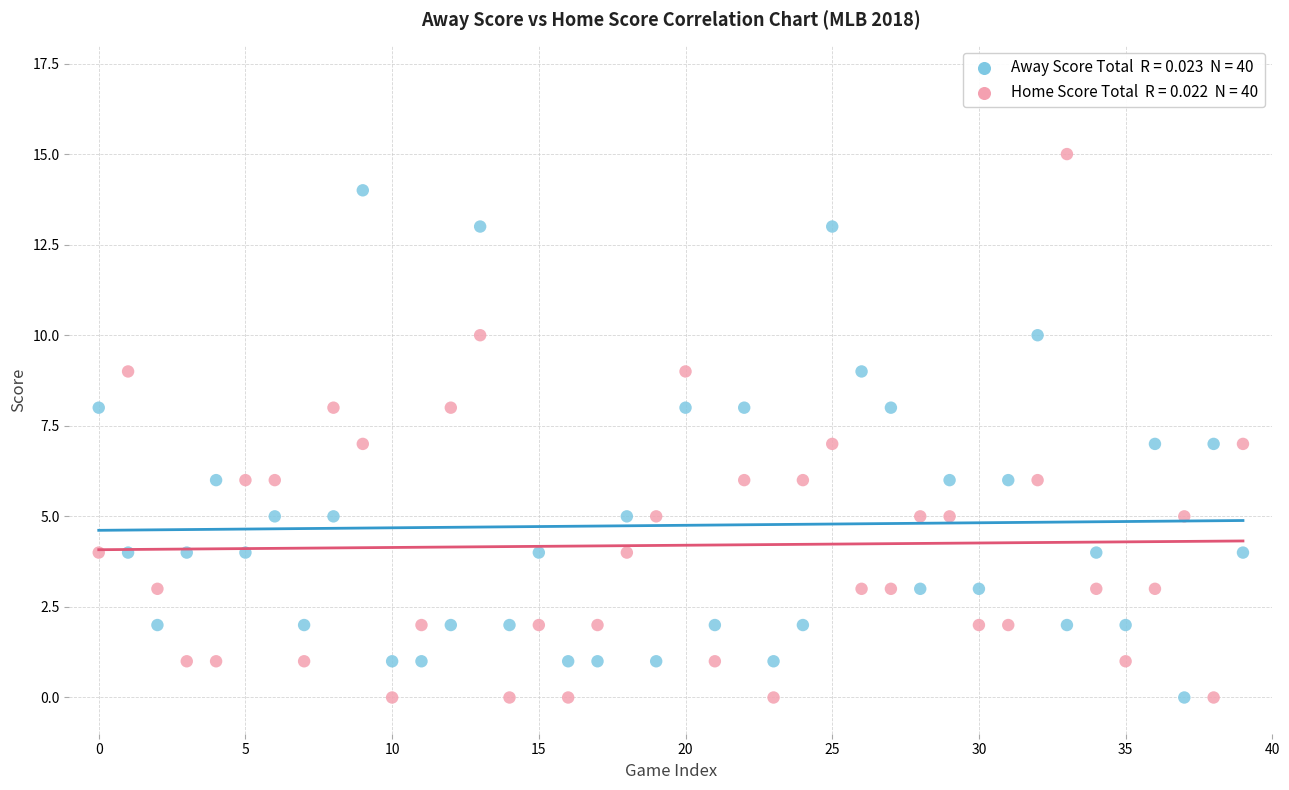

Across all data points, what is the range of Y values (max minus min)?

15